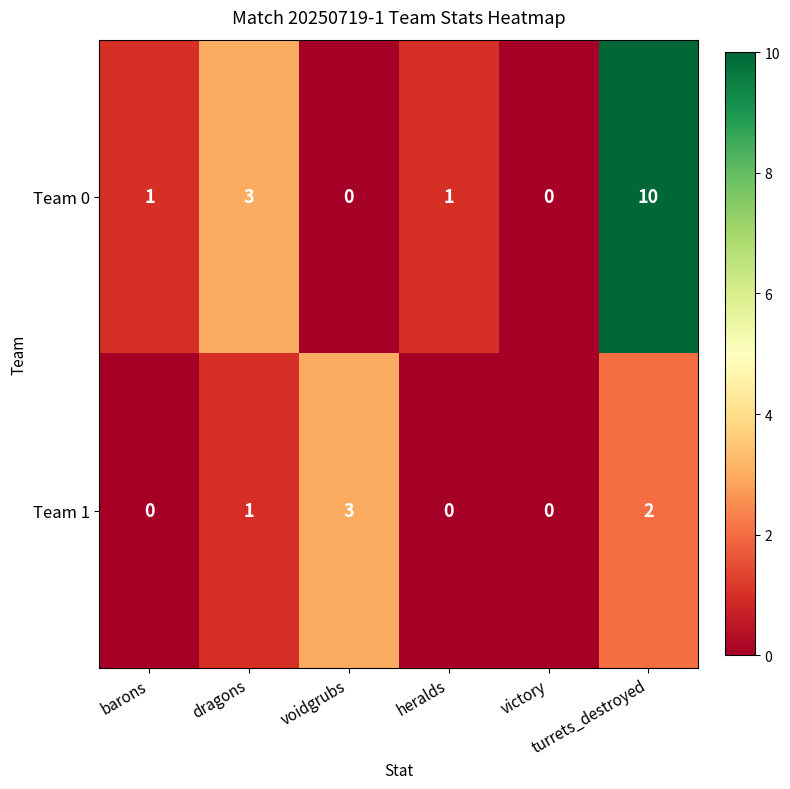

Which series has the widest spread of values?

Team 0